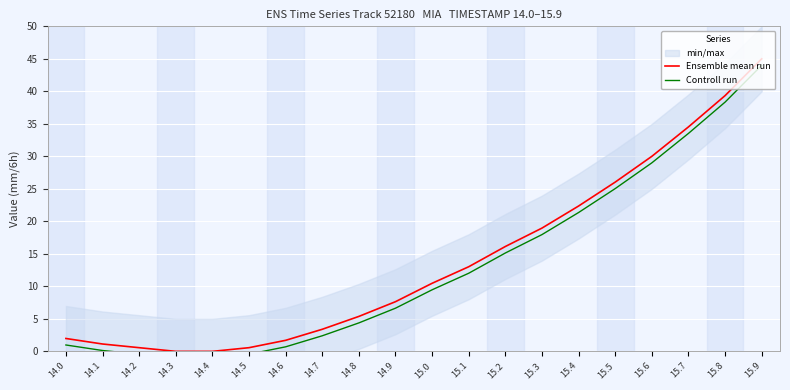

What position from the right is 14.6?

14